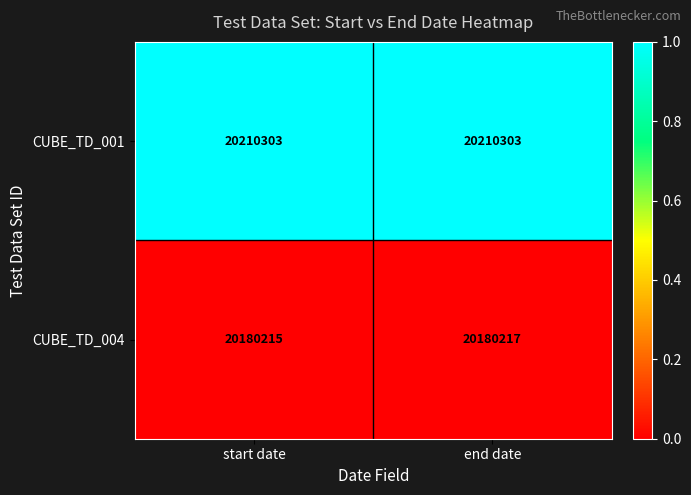

Rank the series at start date from lowest to highest value.

CUBE_TD_004, CUBE_TD_001